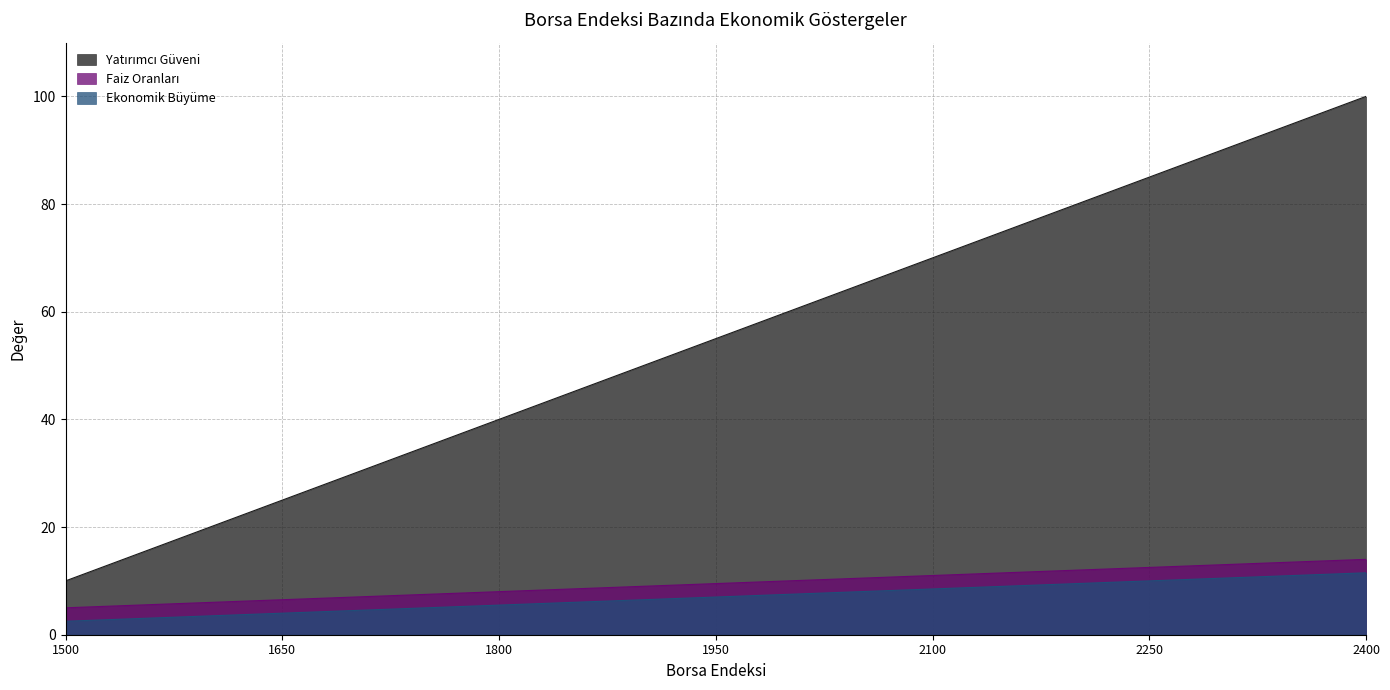

What is the value of the Faiz Oranları point at the 1st from the left?

5.0